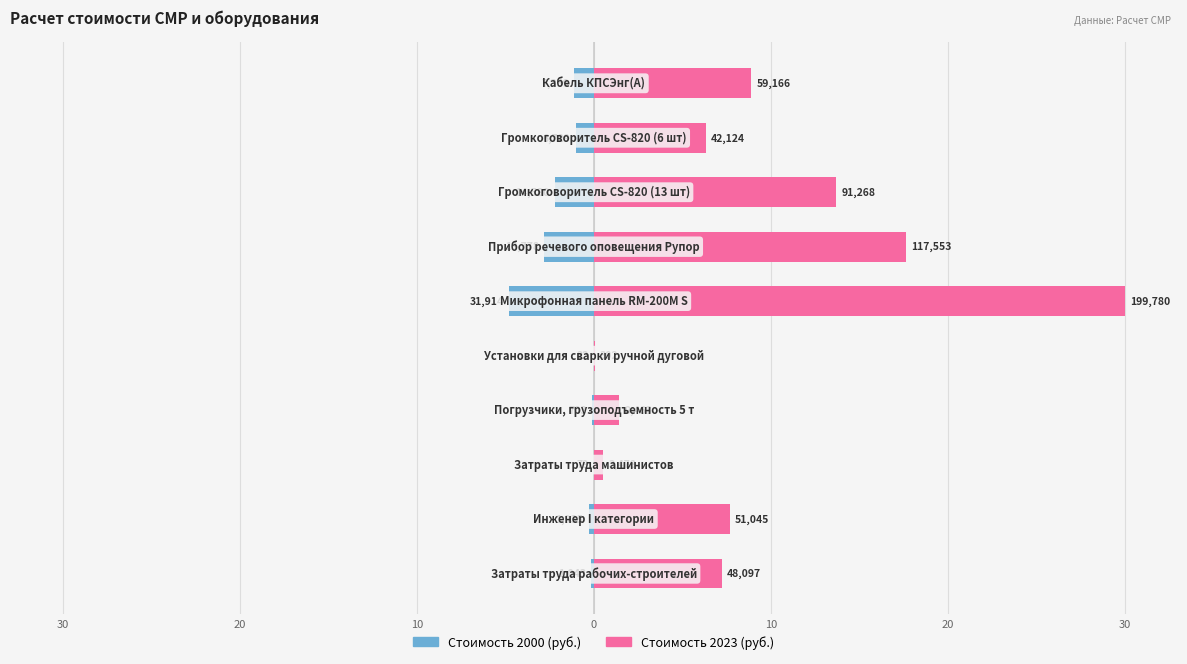

What is the difference between the maximum and minimum values in the Стоимость 2000 series?

4.8